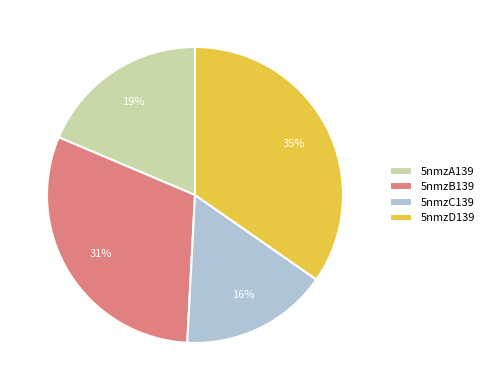

To the nearest percent, what is the average slice percentage?

25%